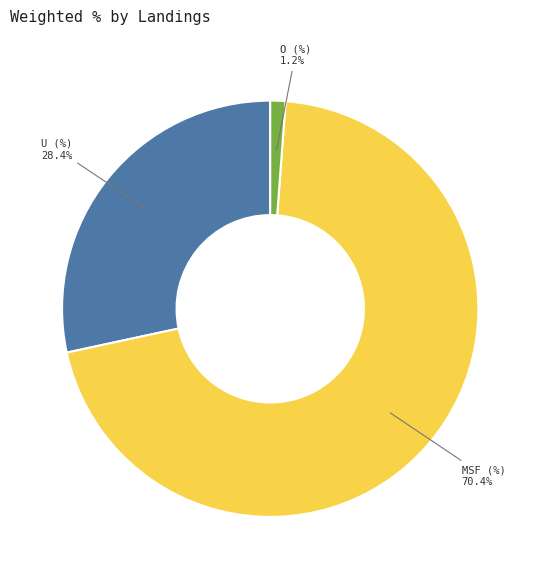

To the nearest percent, what portion does U (%) represent?

28%